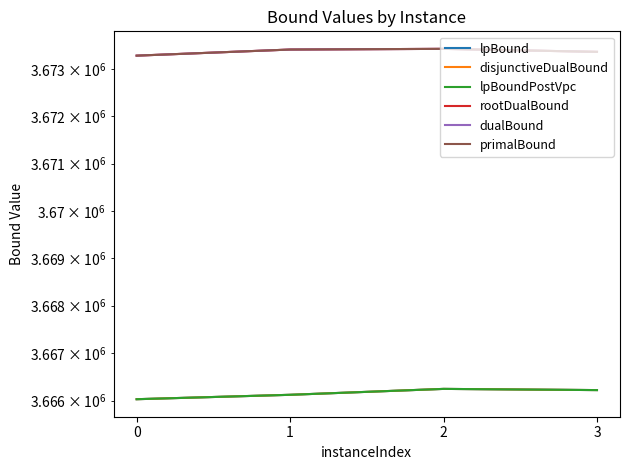

Count the number of data series in this chart.

6